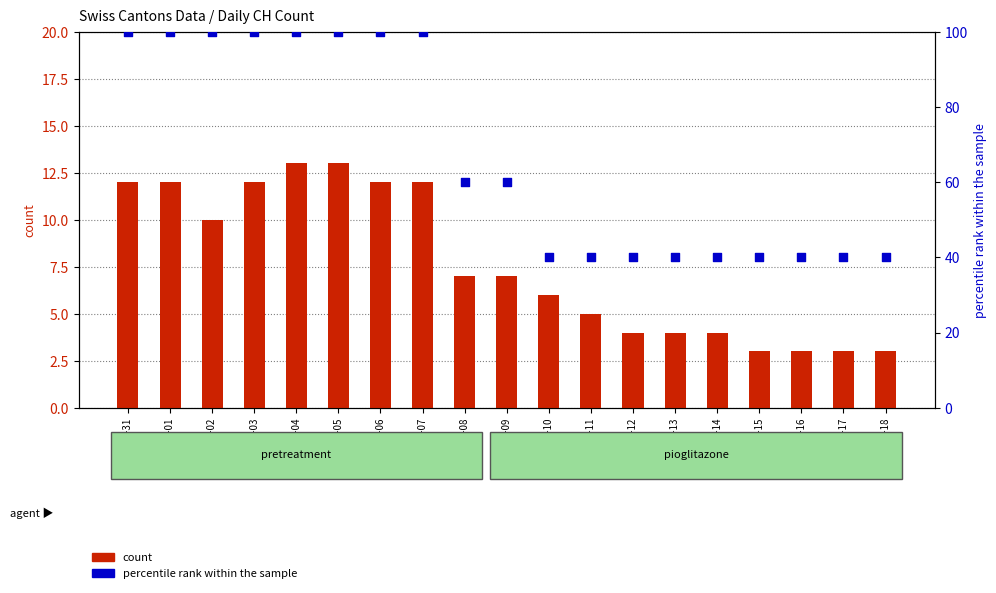

Which series reaches the minimum Y coordinate?

count